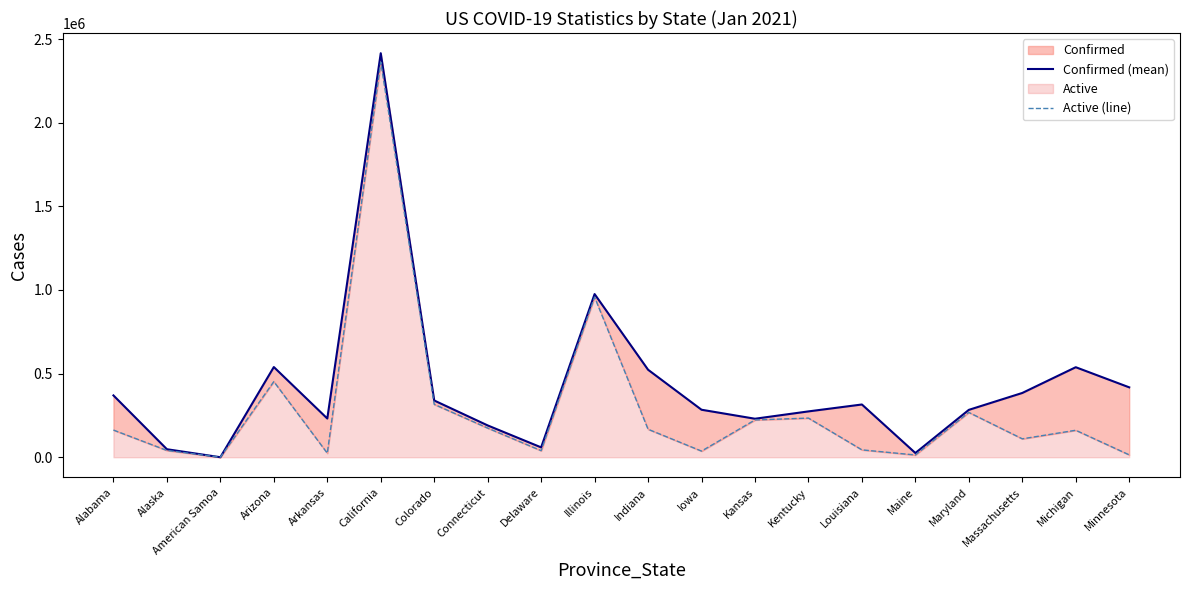

Between American Samoa and Louisiana, which is larger?

Louisiana